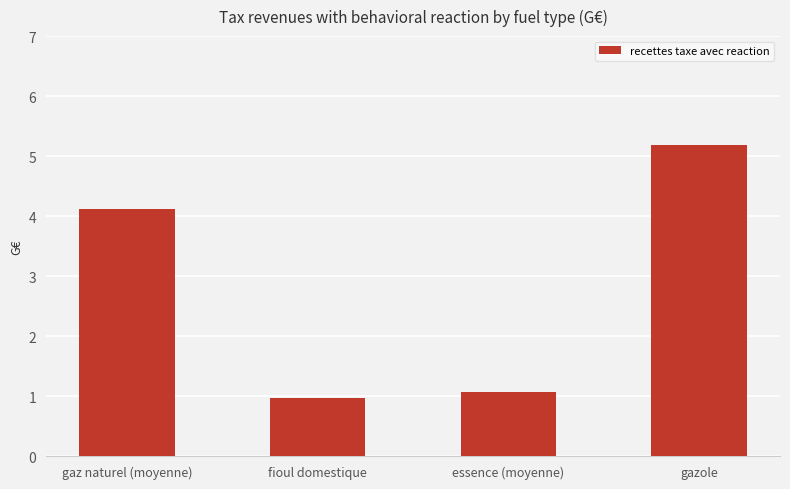

Count the number of categories in the chart.

4